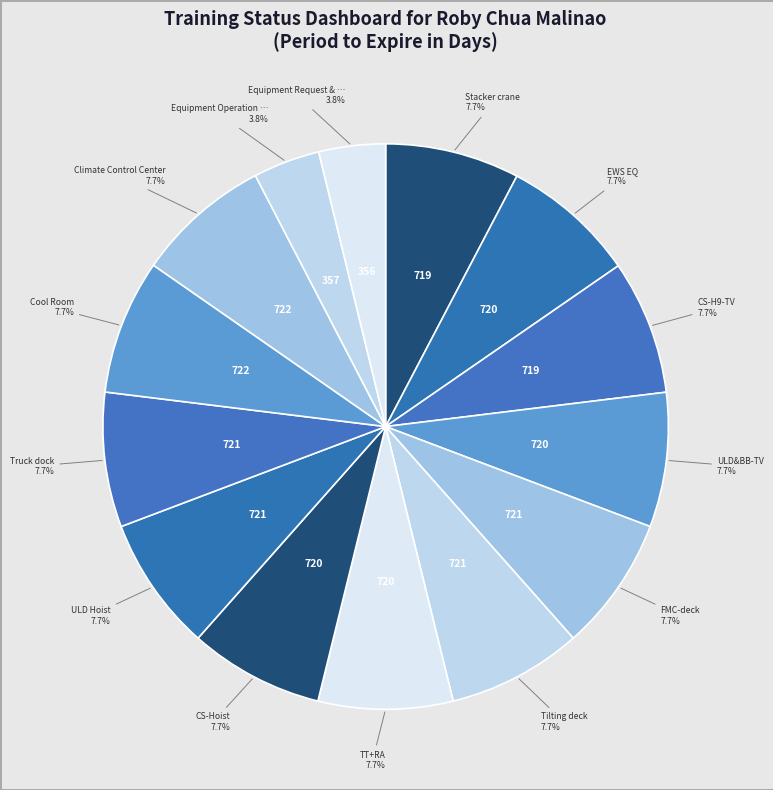

Rank the categories by value from highest to lowest.

Cool Room, Climate Control Center, FMC-deck, Tilting deck, ULD Hoist, Truck dock, EWS EQ, ULD&BB-TV, TT+RA, CS-Hoist, Stacker crane, CS-H9-TV, Equipment Operation Procedure (SOP-031), Equipment Request & handover procedure